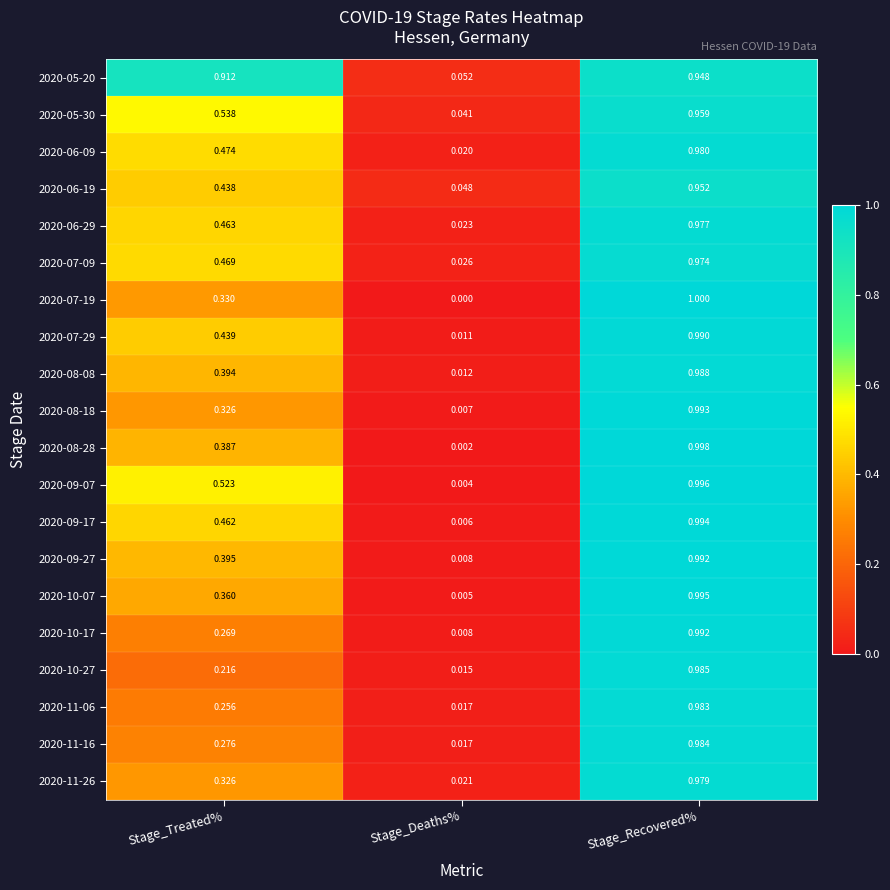

At which label is 2020-06-09 closest to 0?

Stage_Deaths%